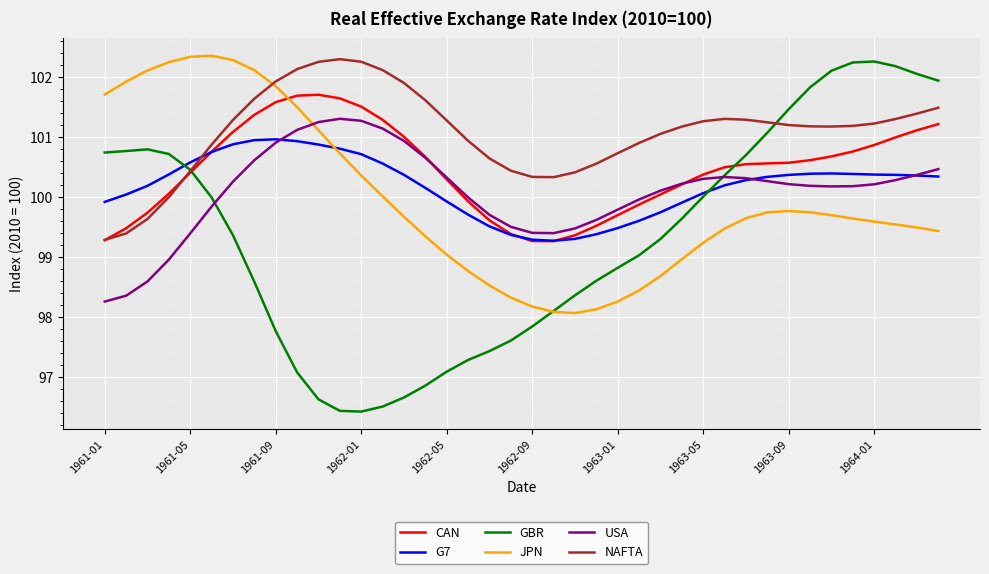

Which series has the largest range (max minus min)?

GBR